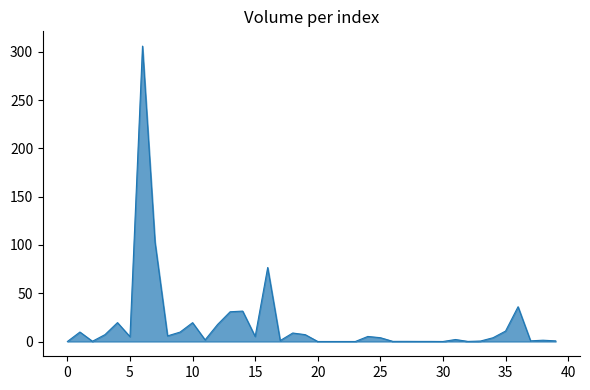

What is the difference between the maximum and minimum values?

305.8